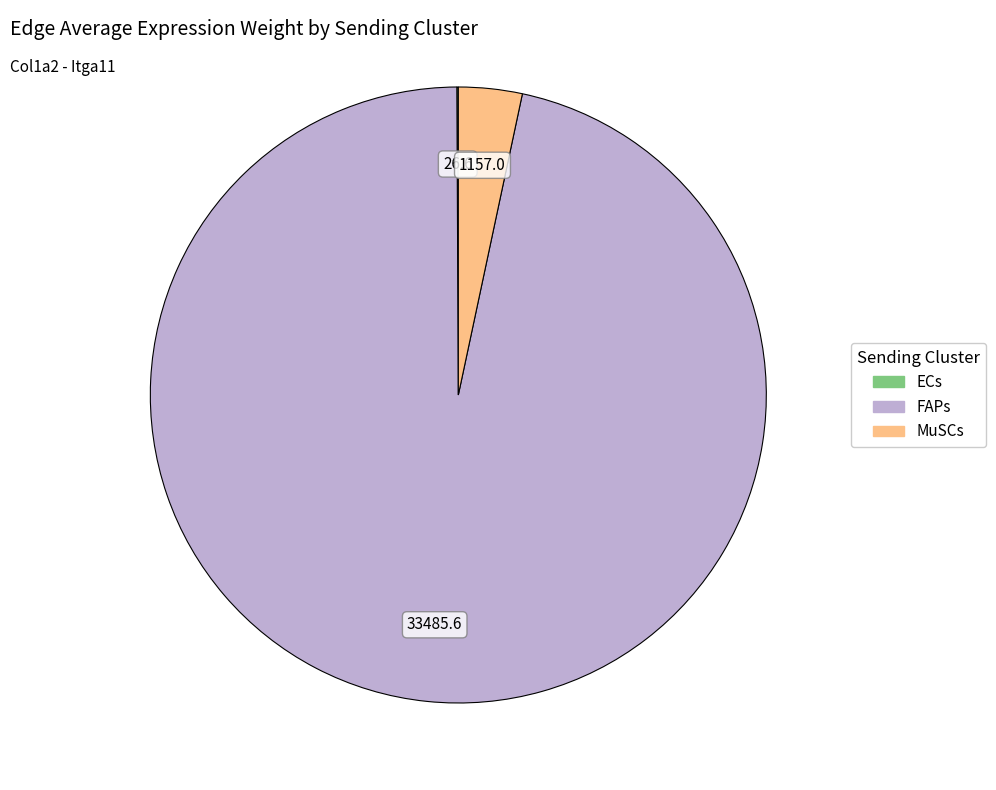

Which has a higher value, FAPs or MuSCs?

FAPs